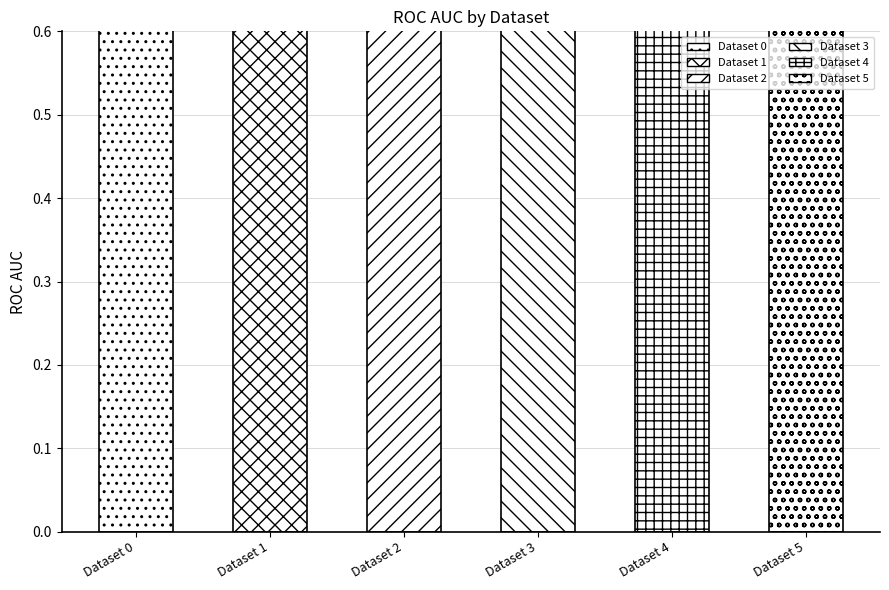

Rank the categories by value from highest to lowest.

Dataset 3, Dataset 1, Dataset 4, Dataset 5, Dataset 0, Dataset 2